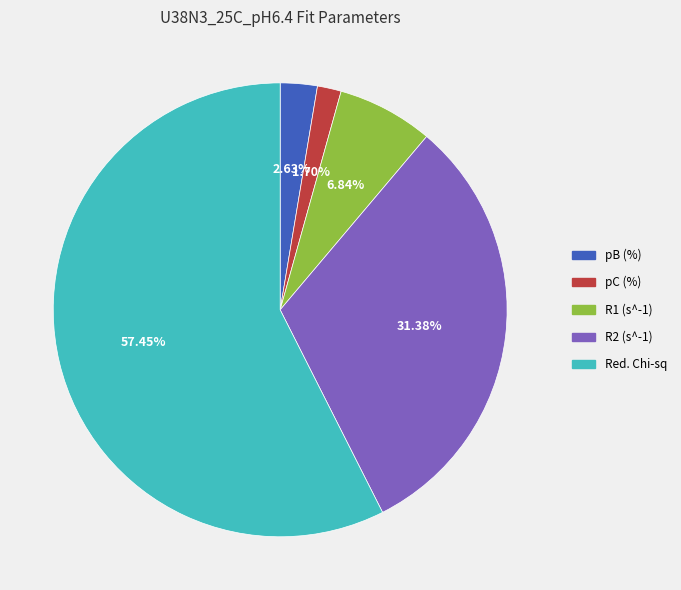

To the nearest percent, what is the difference between the pB (%) and pC (%) slice percentages?

1%